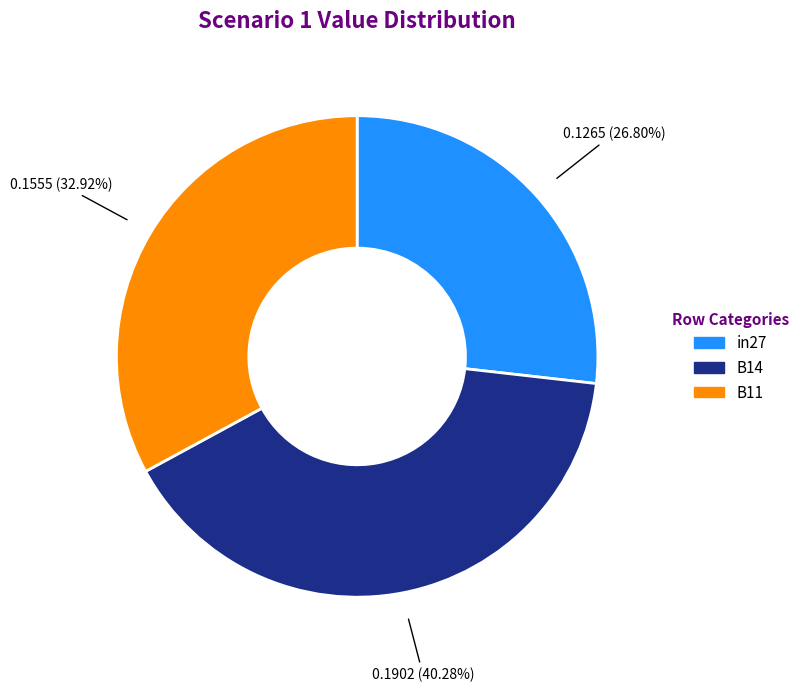

What percentage is NOT represented by in27?

73.2%